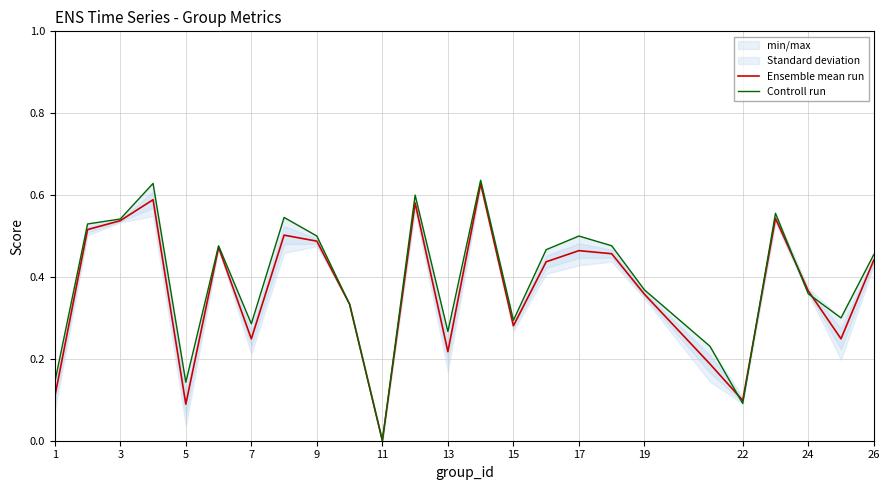

Which category has the lowest value in the Ensemble mean run series?

11